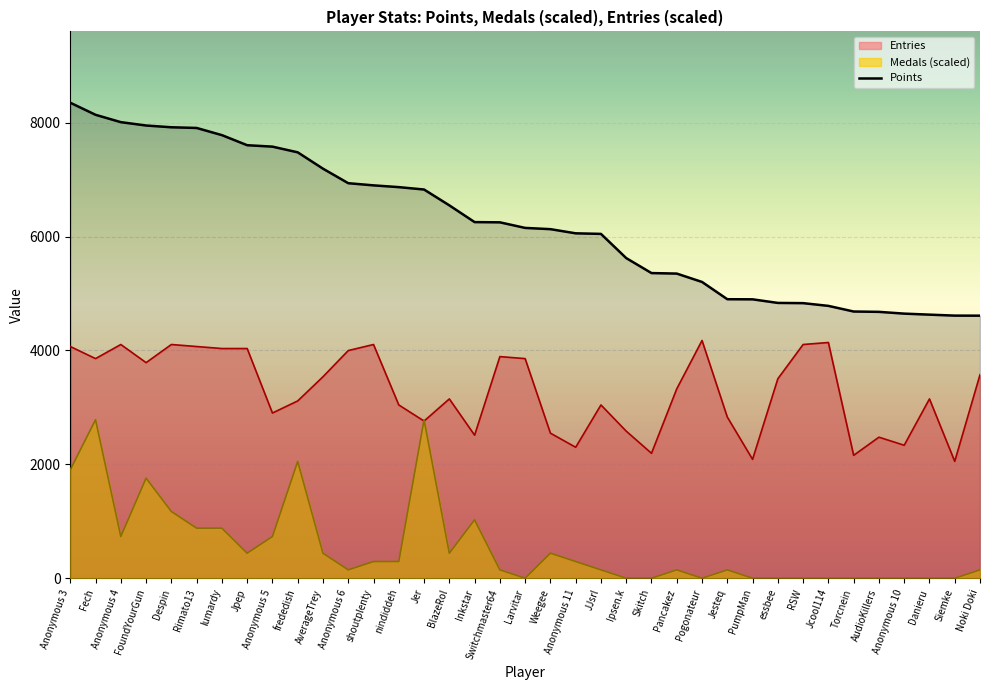

Does the chart display data point markers on the line(s)?

No